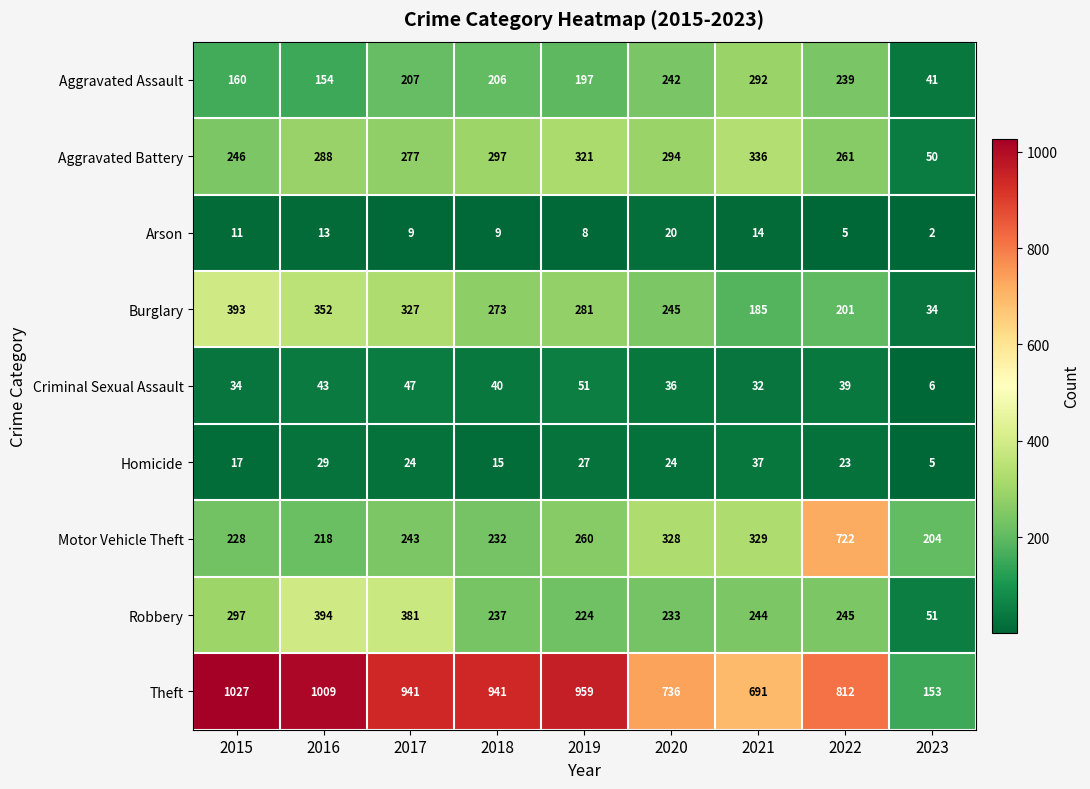

Which category has the highest value across all series?

2015